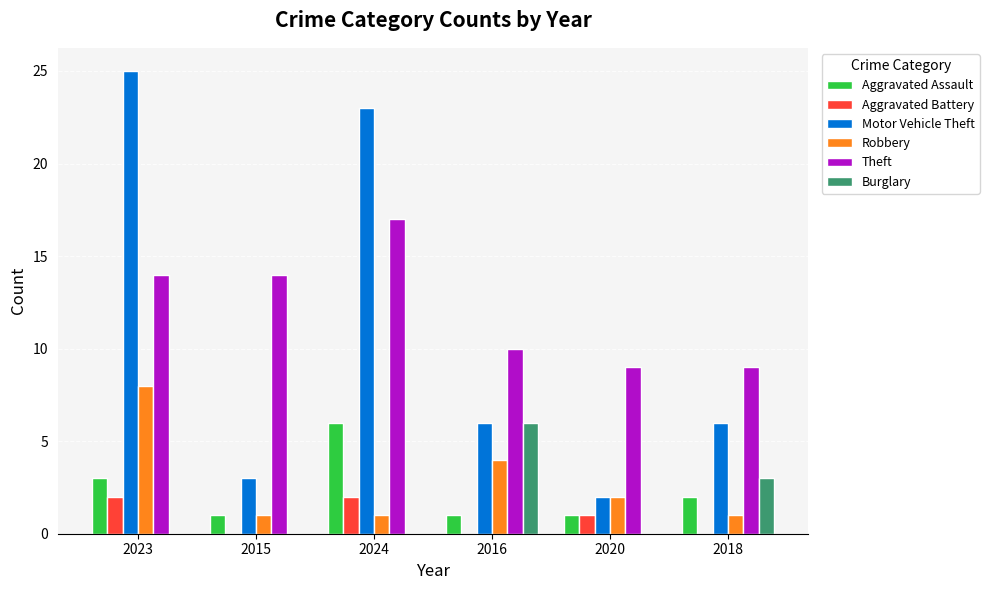

Is it true that Motor Vehicle Theft equals 6 at 2016?

True